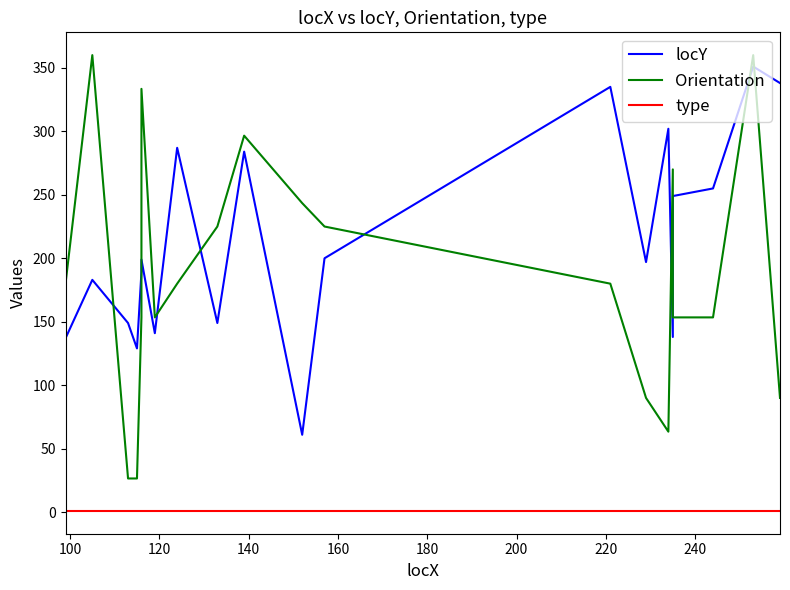

What are all the series names shown in the legend?

locY, Orientation, type